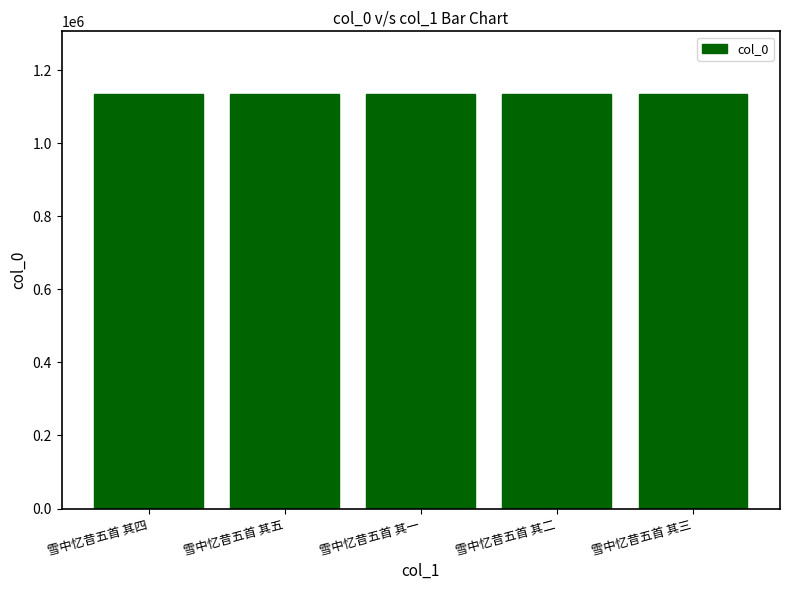

Read the value at 雪中忆昔五首 其四.

1135558